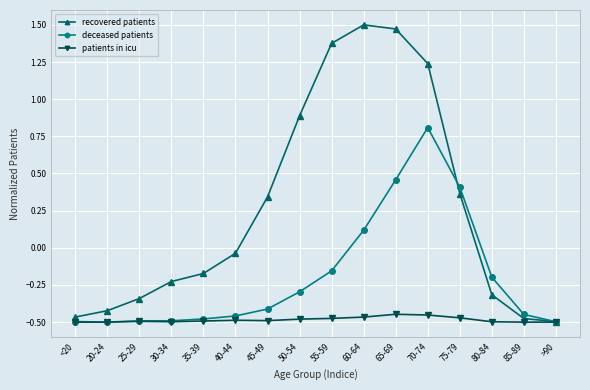

What is the highest value of the deceased patients series?

0.8